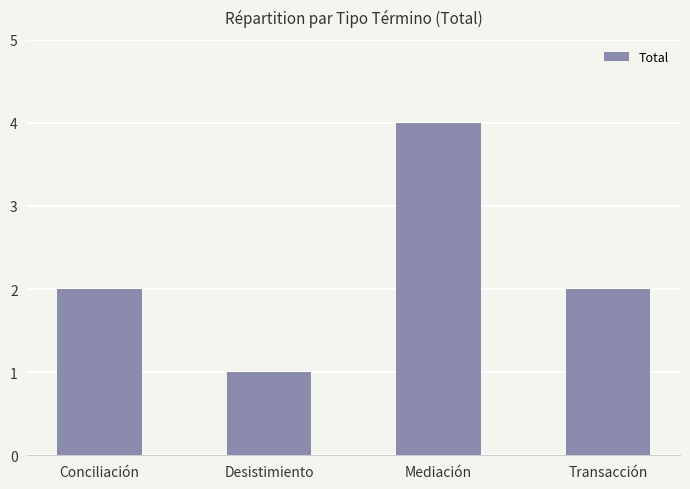

Reading right to left, list all the values displayed in this chart.

2	4	1	2